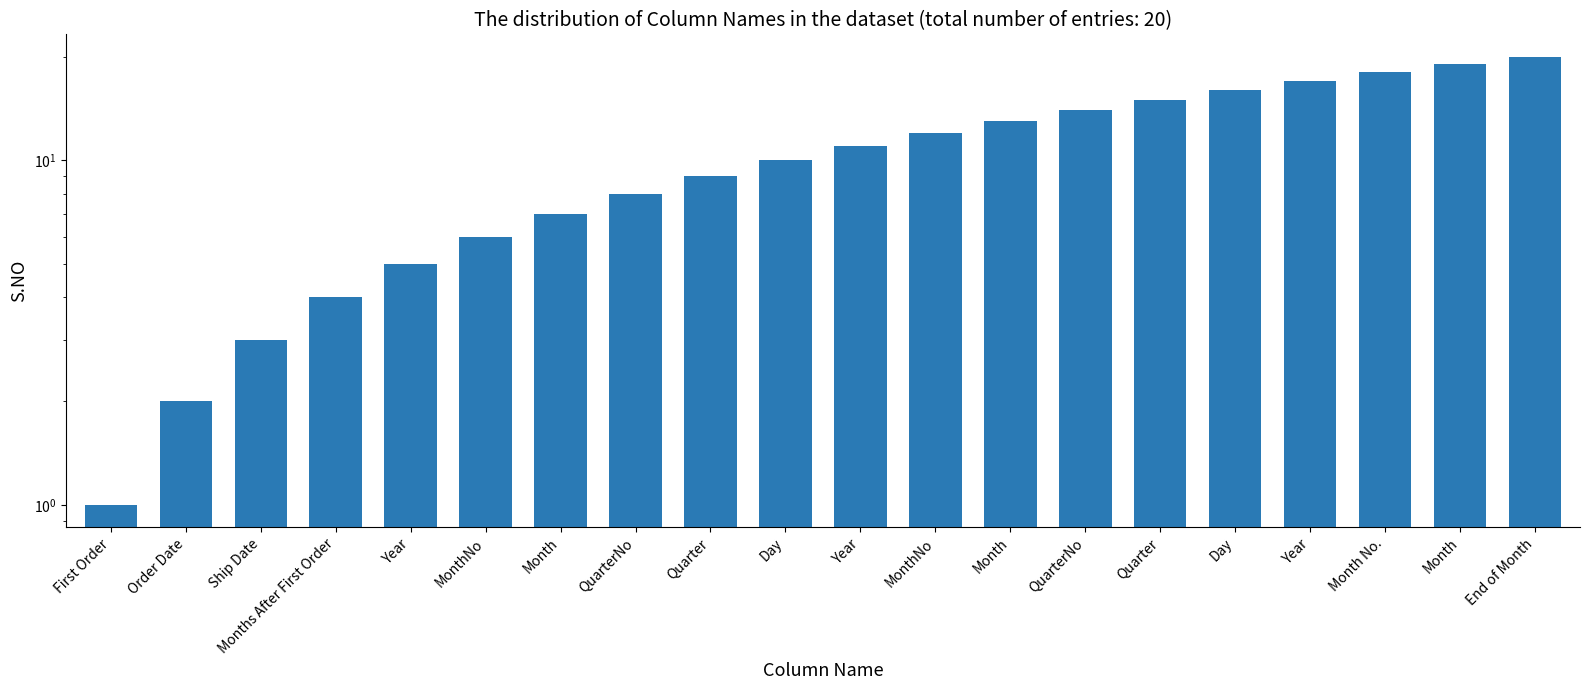

How many values exceed 11?

9